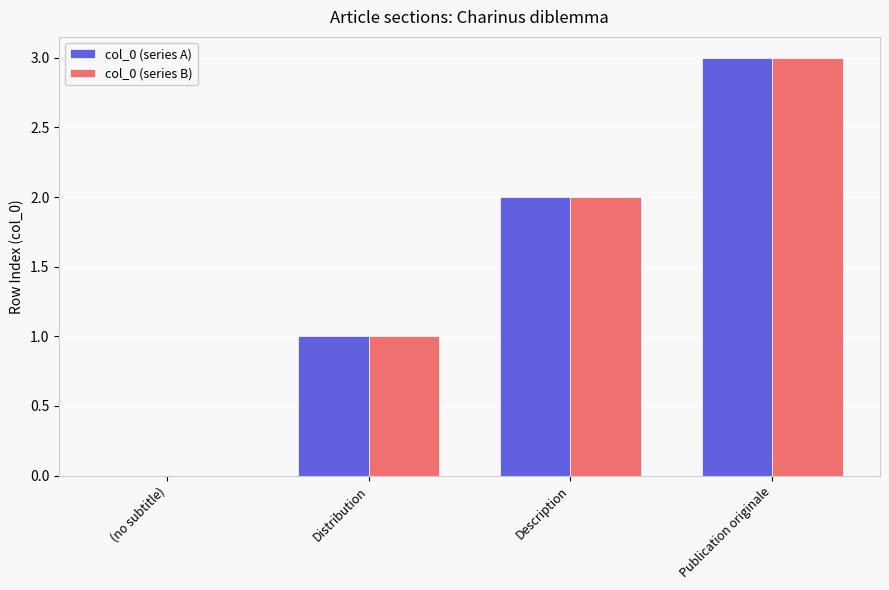

Reading right to left, what are all the values shown in this chart?

col_0 (series A): 3	2	1	0
col_0 (series B): 3	2	1	0